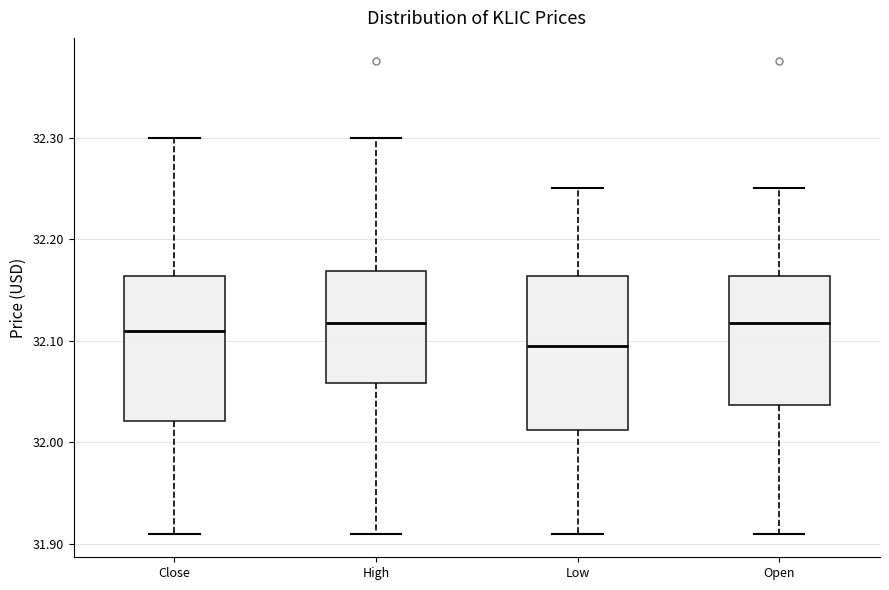

Where does the lower whisker of the box for High end on the y-axis? The values are not printed on the chart, so give them approximately, as read against the axis.

31.91